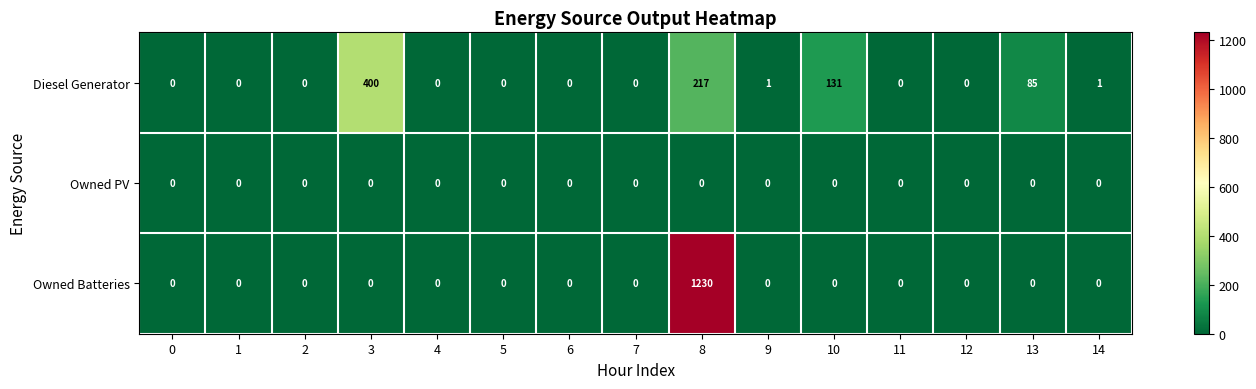

True or false: Diesel Generator has a value of 323 at 8.

False